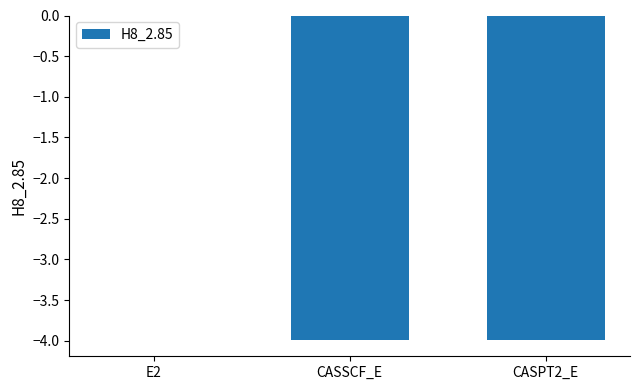

True or false: the data shows -1.3 at CASPT2_E.

False